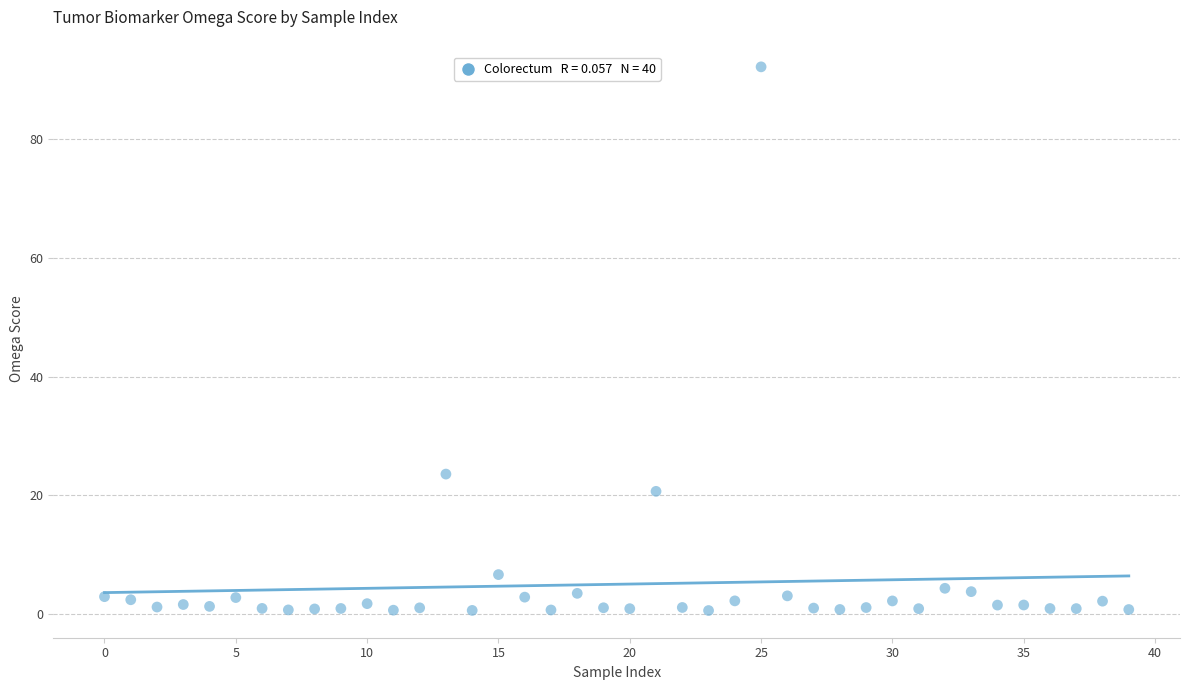

What is the range of Y values (max minus min)?

91.5